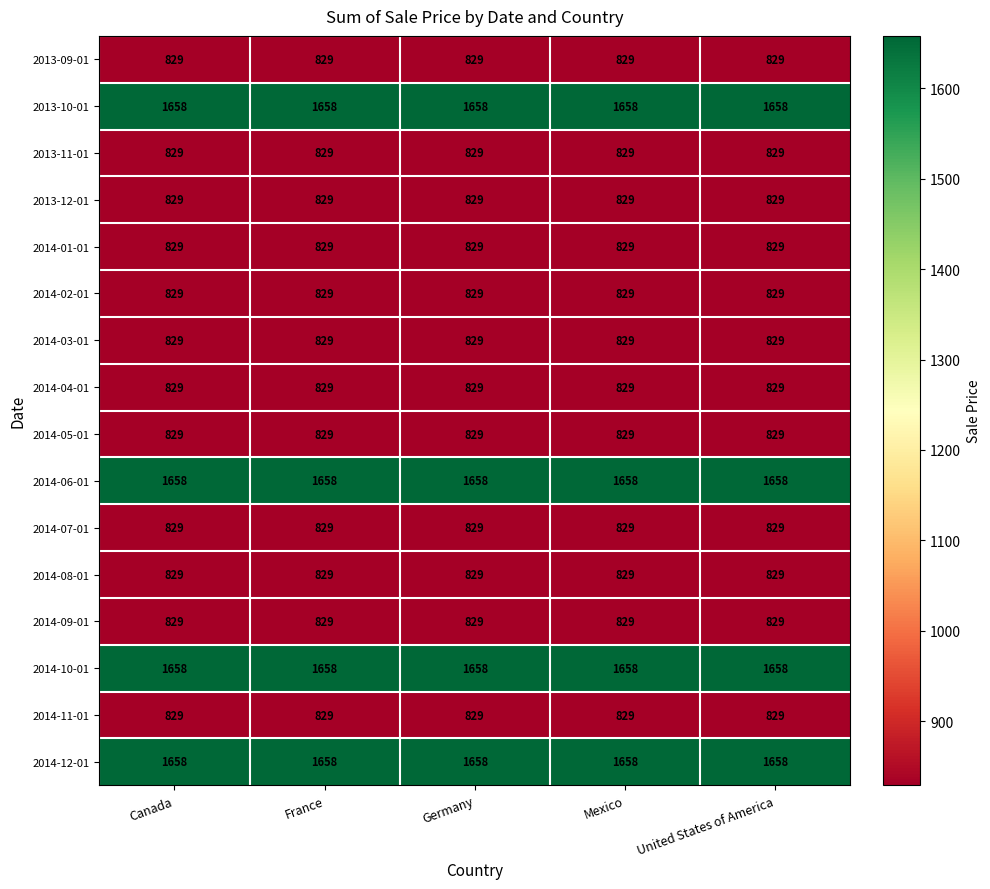

What is the sum of the 2013-12-01 values at United States of America and Mexico?

1658